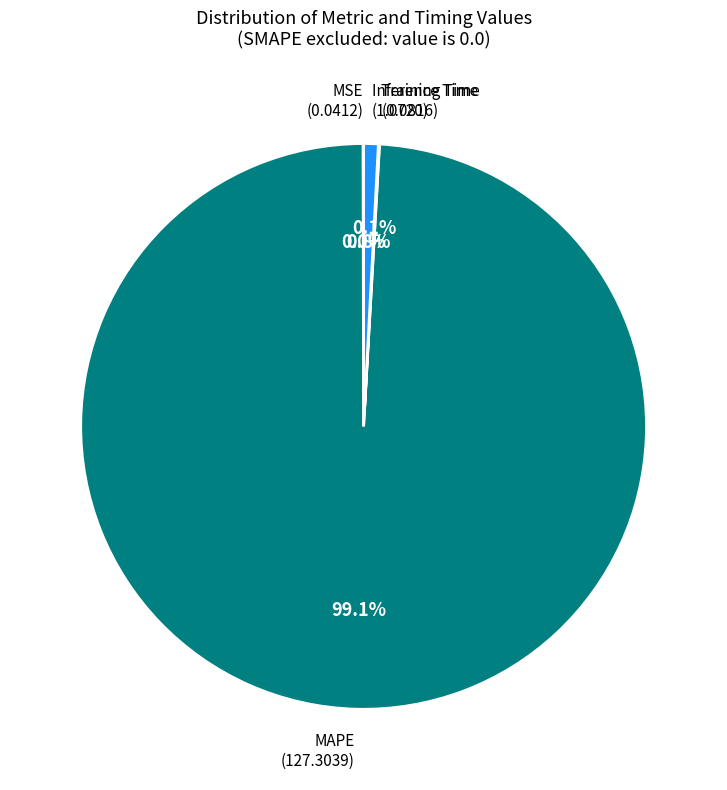

Is there any slice that represents more than half of the pie?

Yes